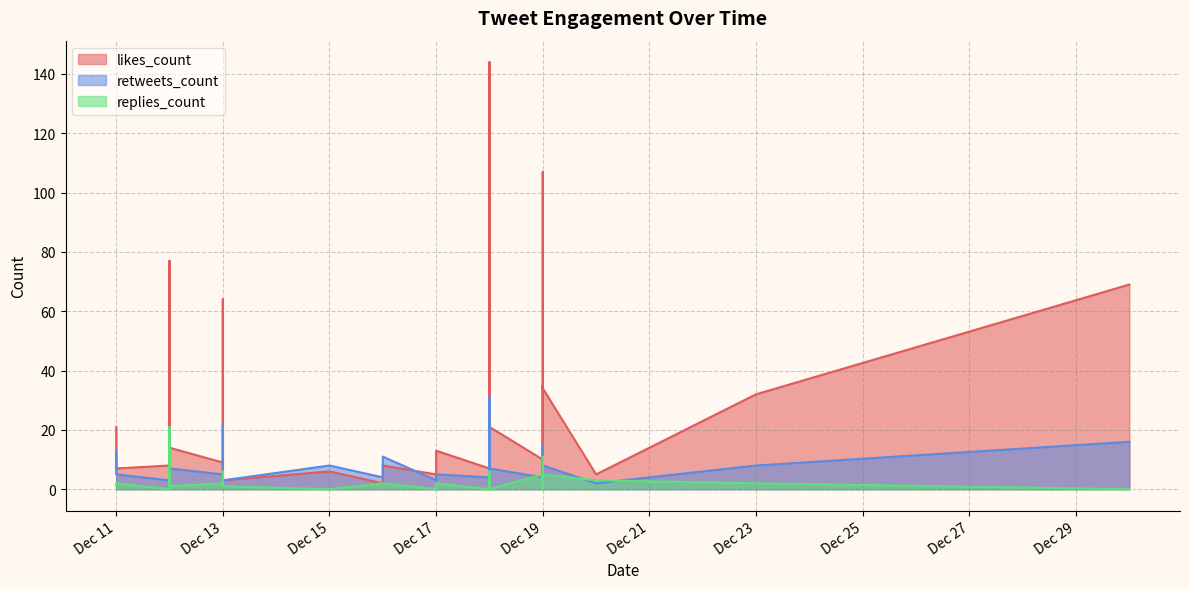

How many intersections are there between likes_count and replies_count?

2